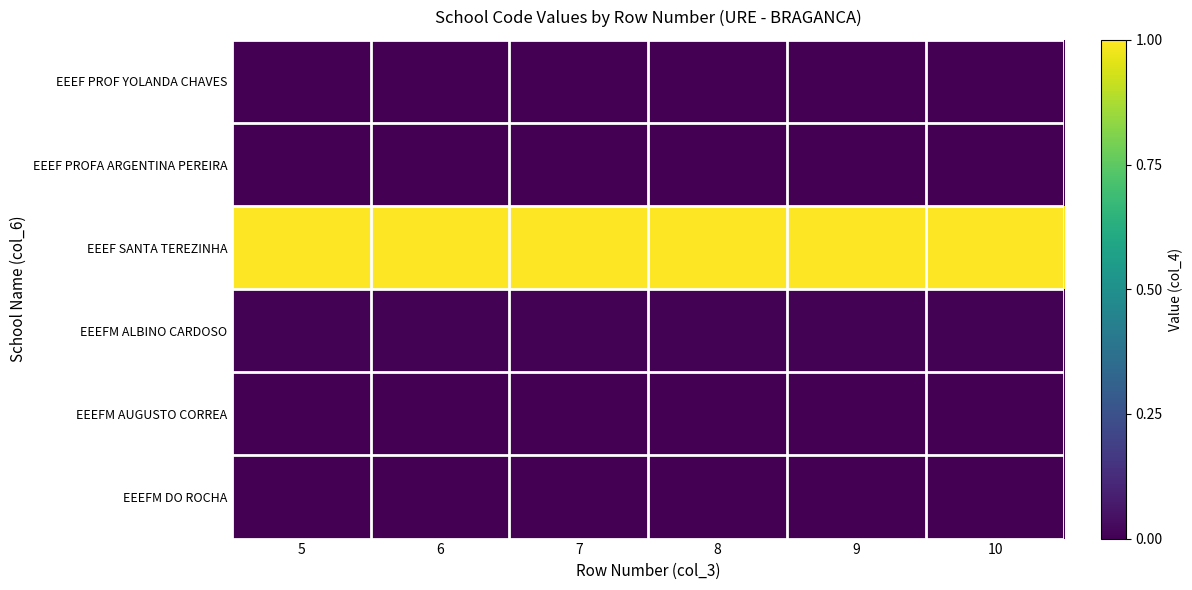

What is the total value across all series at 10?

1.0